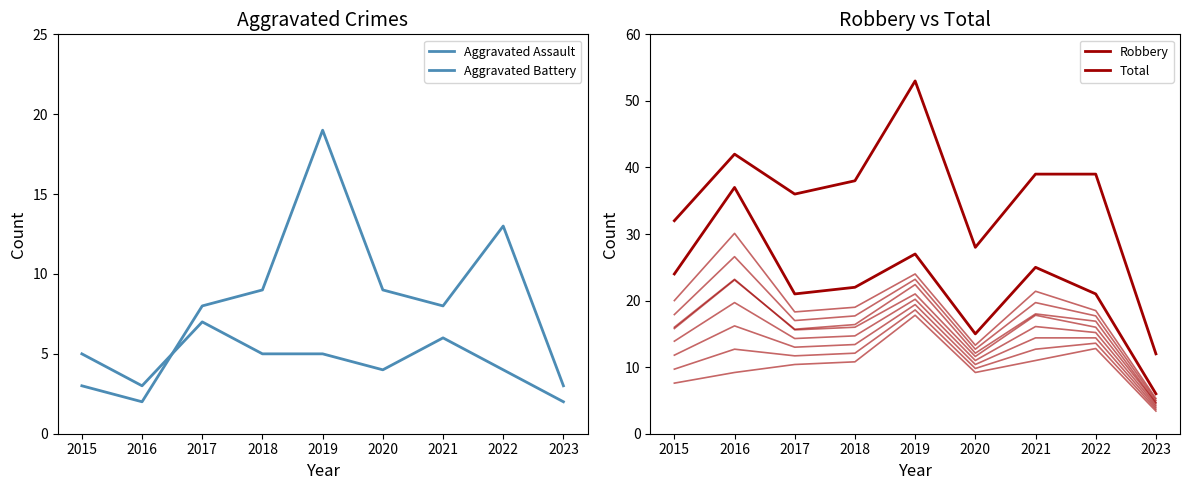

Reading right to left, extract all data points from this chart.

Aggravated Assault: 2	4	6	4	5	5	7	3	5
Aggravated Battery: 3	13	8	9	19	9	8	2	3
Robbery: 6	21	25	15	27	22	21	37	24
Total: 12	39	39	28	53	38	36	42	32